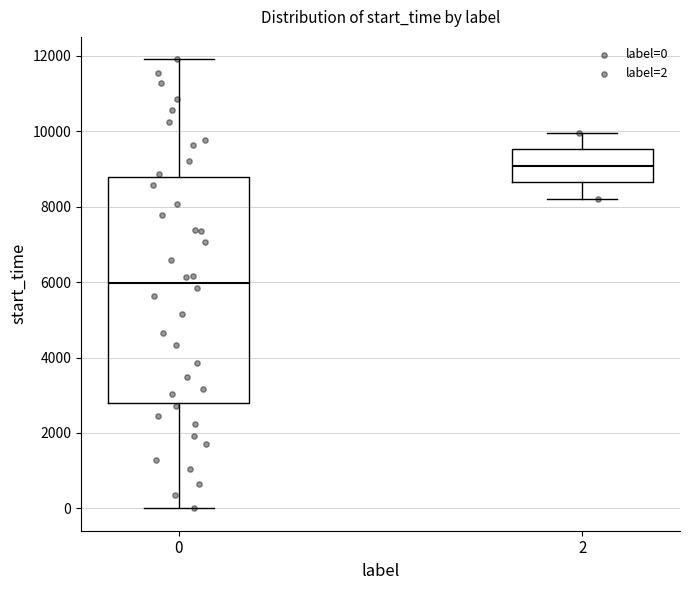

Where does the lower whisker of the box at x = 0 end on the y-axis? The values are not printed on the chart, so give them approximately, as read against the axis.

0